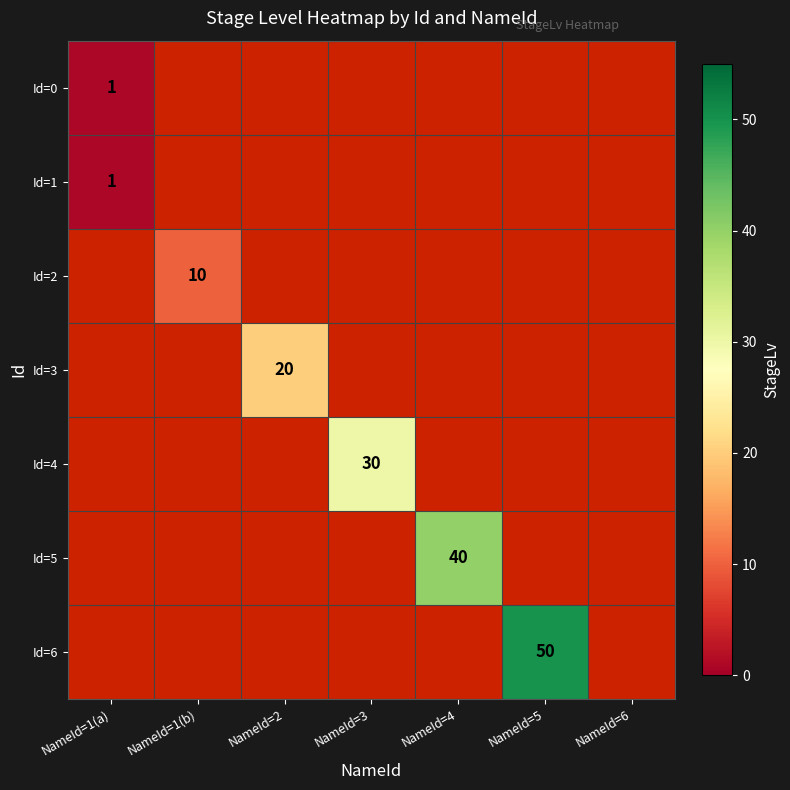

What is the smallest value displayed?

1.0